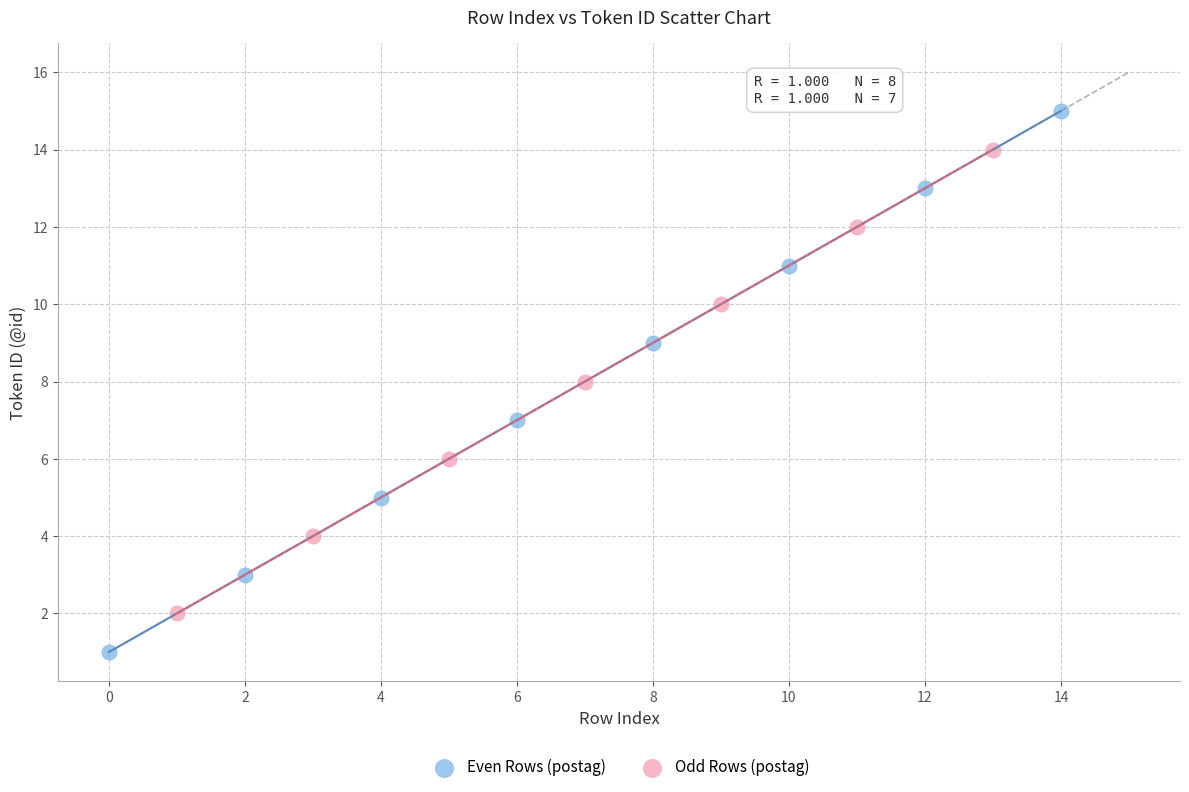

Which series reaches the minimum Y coordinate?

Even Rows (postag)